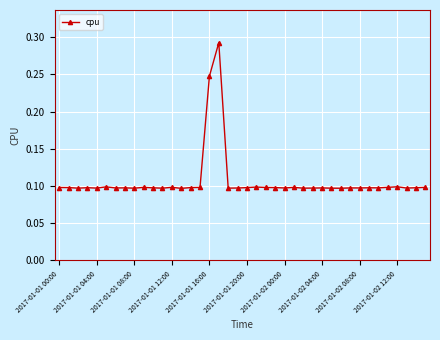

True or false: there are more than 1 points higher than both neighbors.

True